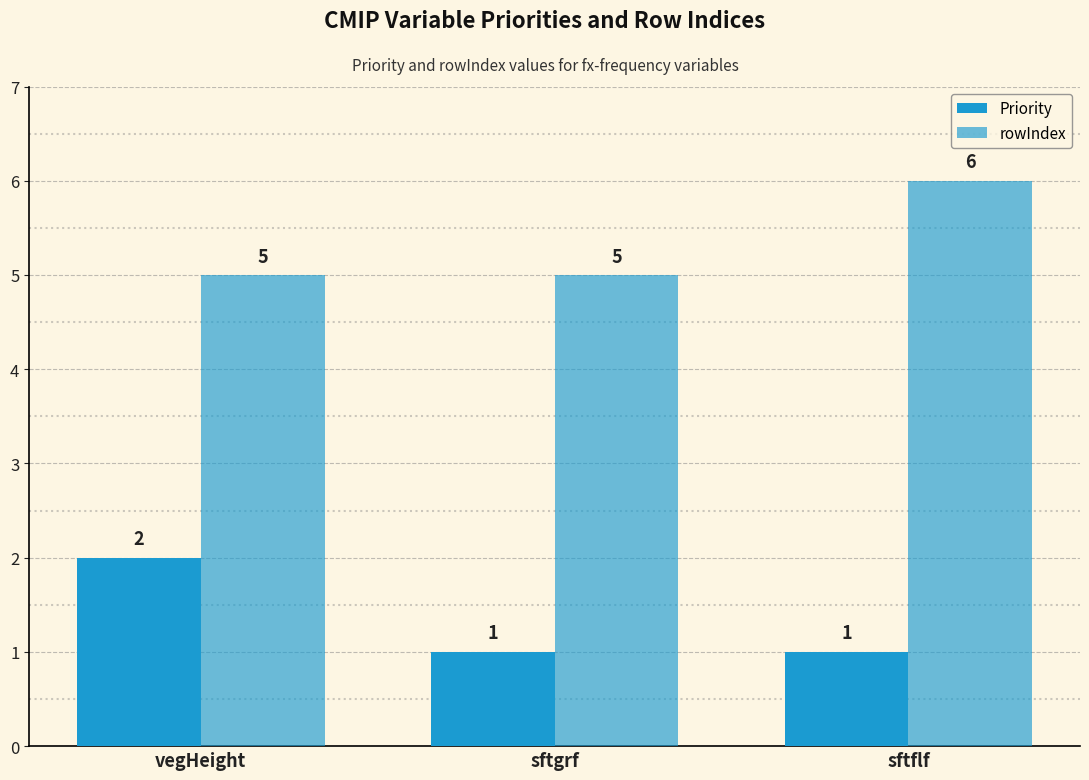

What is the label of the 1st bar from the right?

sftflf